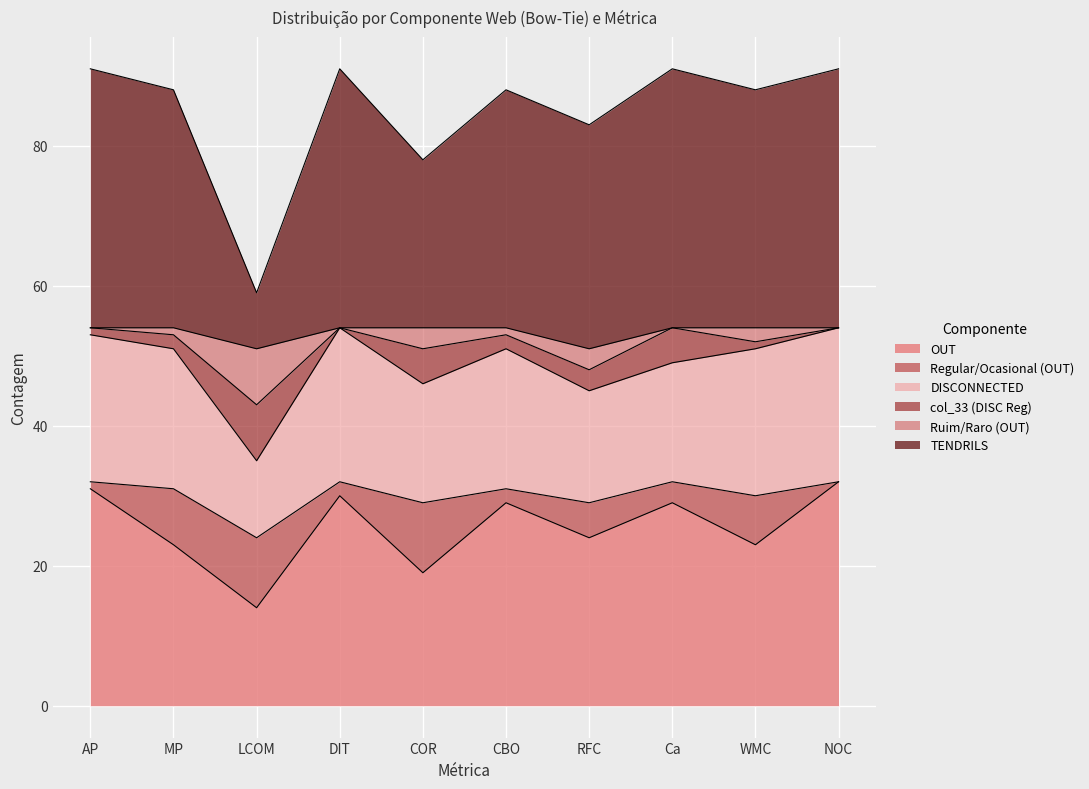

What is the label of the 7th point from the right?

DIT